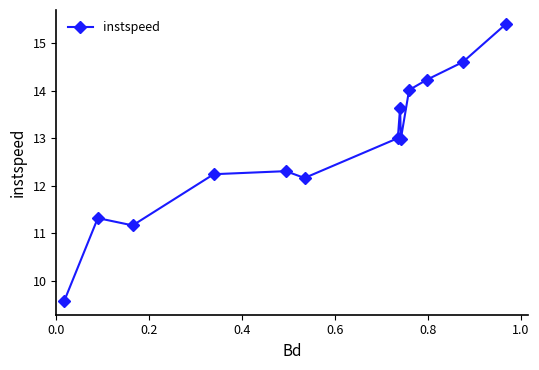

Reading left to right, transcribe all the data shown in this chart.

9.6	11.3	11.2	12.2	12.3	12.2	13.0	13.6	13.0	14.0	14.2	14.6	15.4